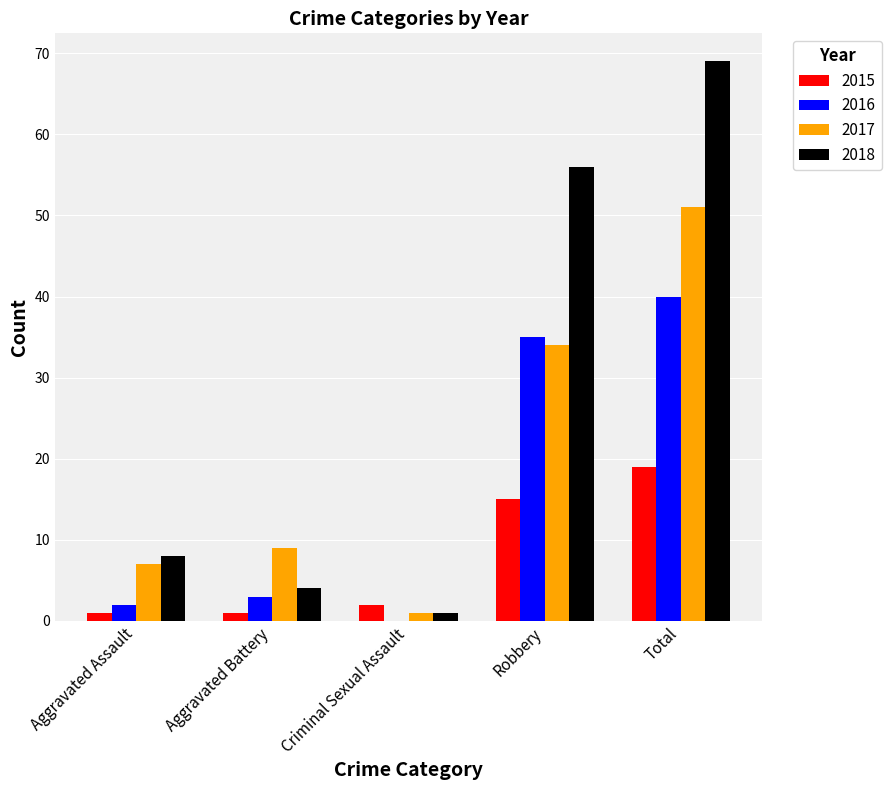

At which category is the sum across all series the highest?

Total